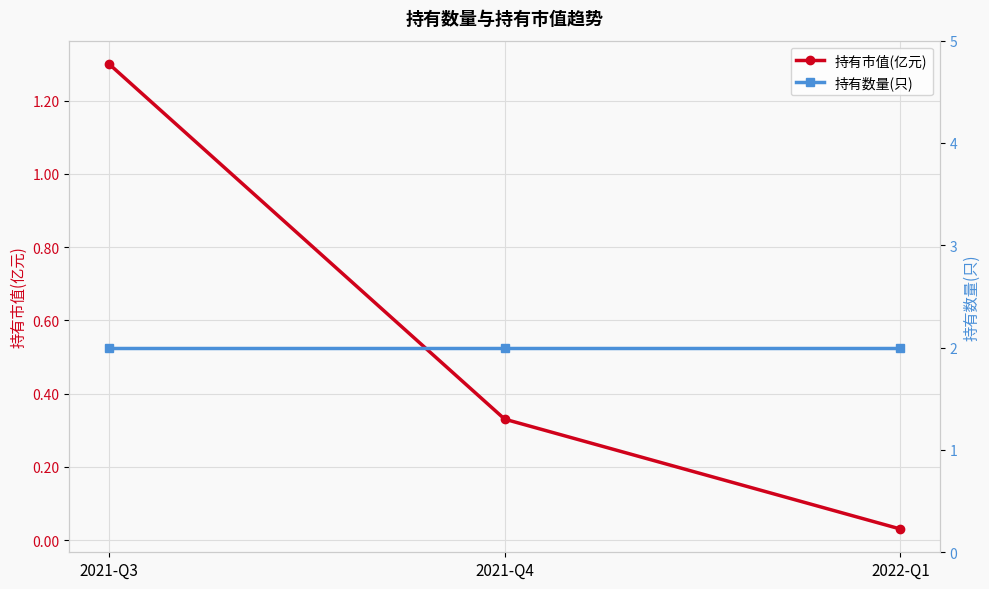

At 2021-Q4, list the series in order from smallest to largest.

持有市值(亿元), 持有数量(只)